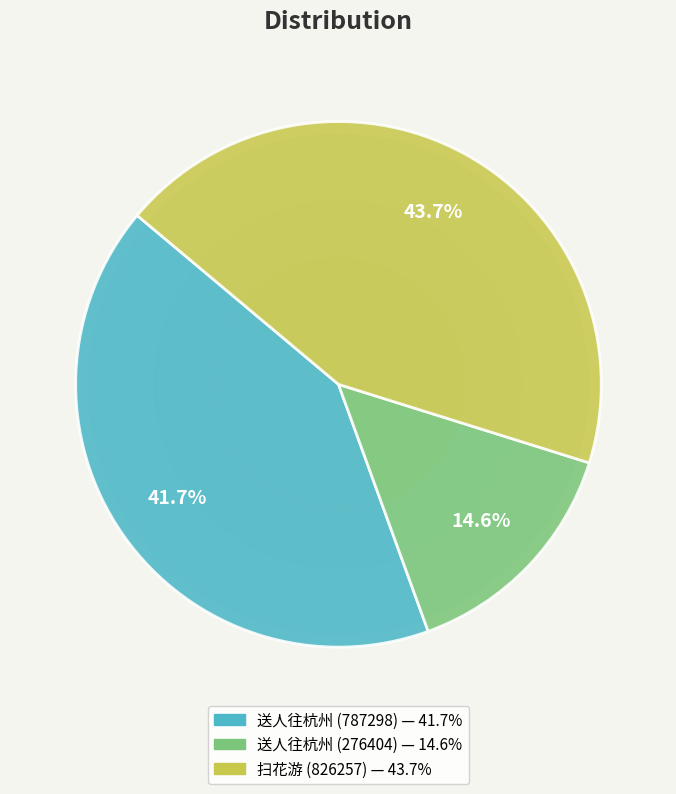

Is there any slice that represents more than half of the pie?

No